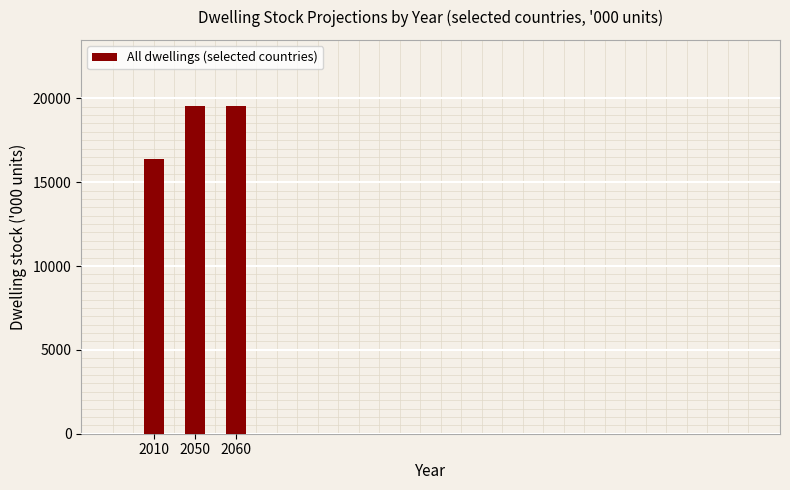

What is the smallest value displayed?

16361.9